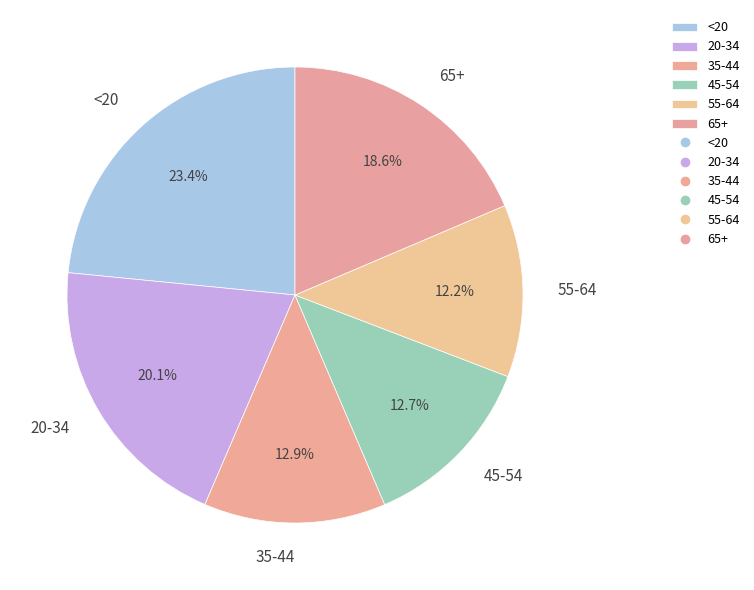

What is the ratio of the value at 65+ to the value at 55-64?

1.5